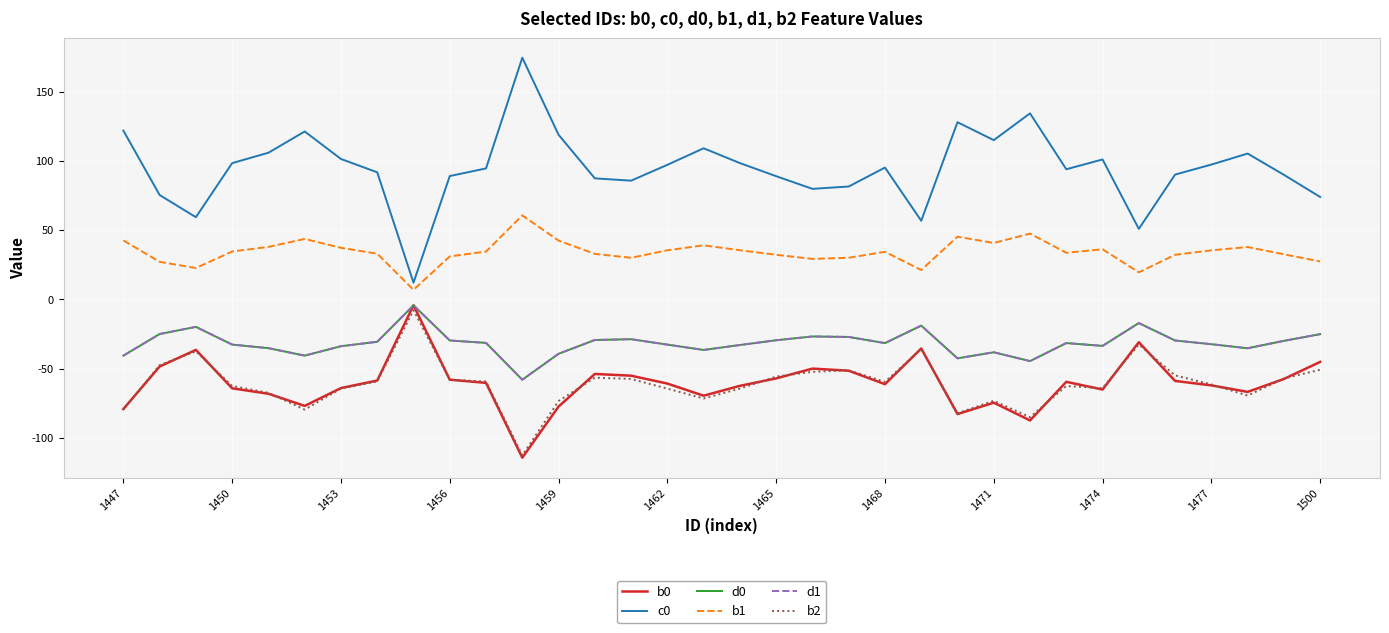

What is the lowest value of the c0 series?

12.1